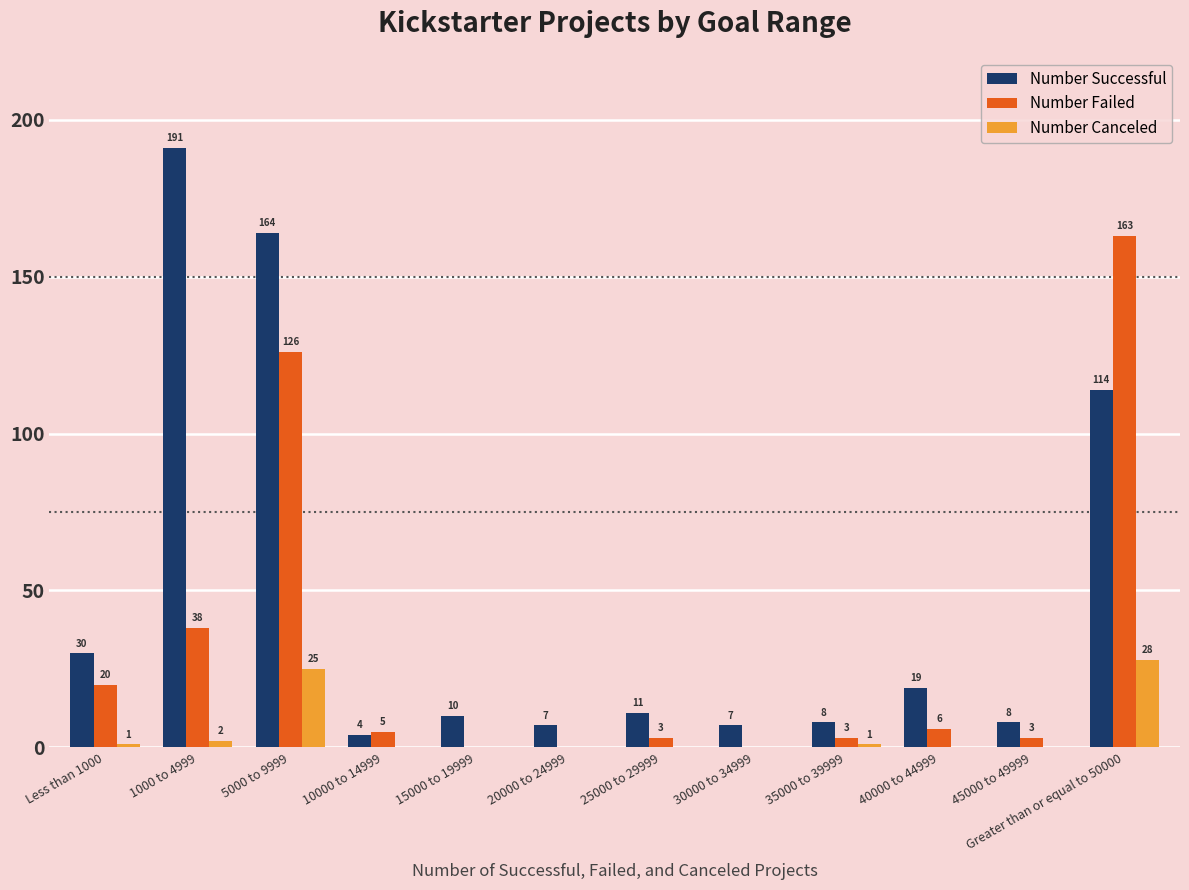

Reading left to right, extract all data points from this chart.

Number Successful: 30	191	164	4	10	7	11	7	8	19	8	114
Number Failed: 20	38	126	5	0	0	3	0	3	6	3	163
Number Canceled: 1	2	25	0	0	0	0	0	1	0	0	28